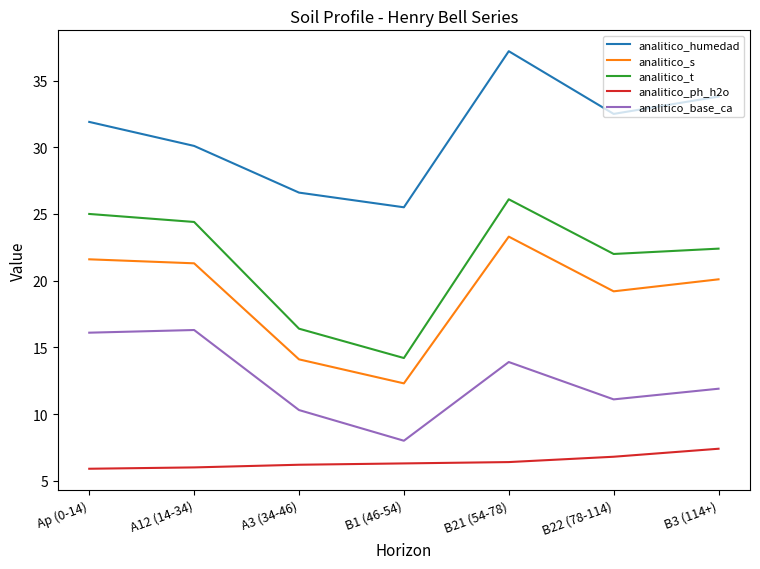

What position from the right is Ap (0-14)?

7